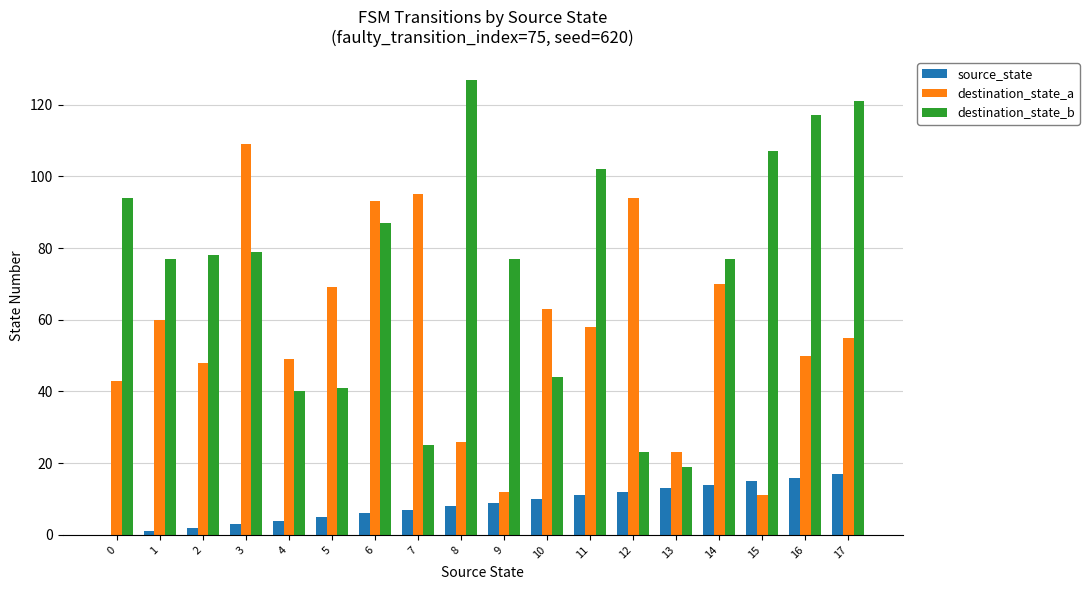

Which series has the largest total across all categories?

destination_state_b